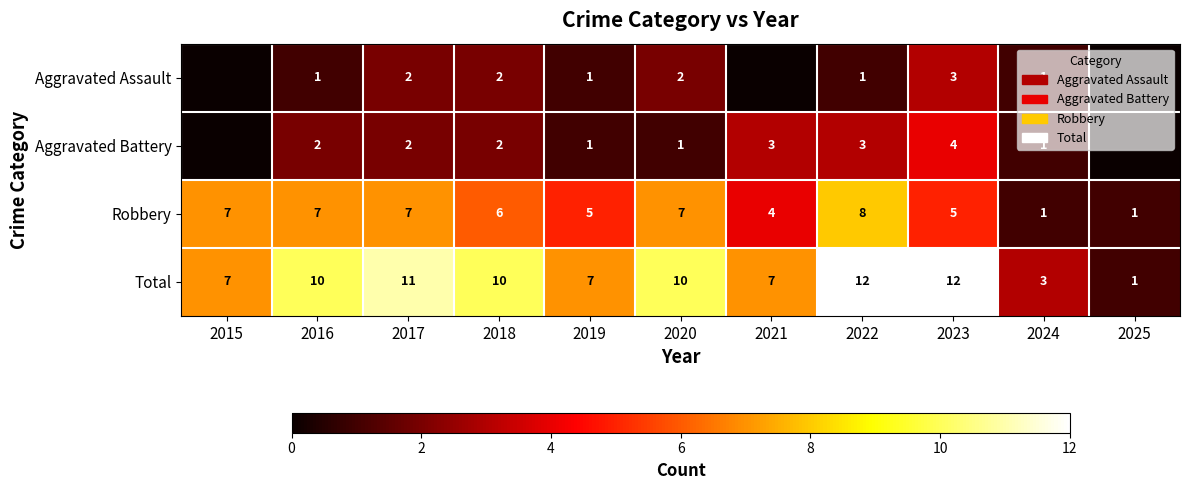

The Total series shows 11 at 2017. True or false?

True